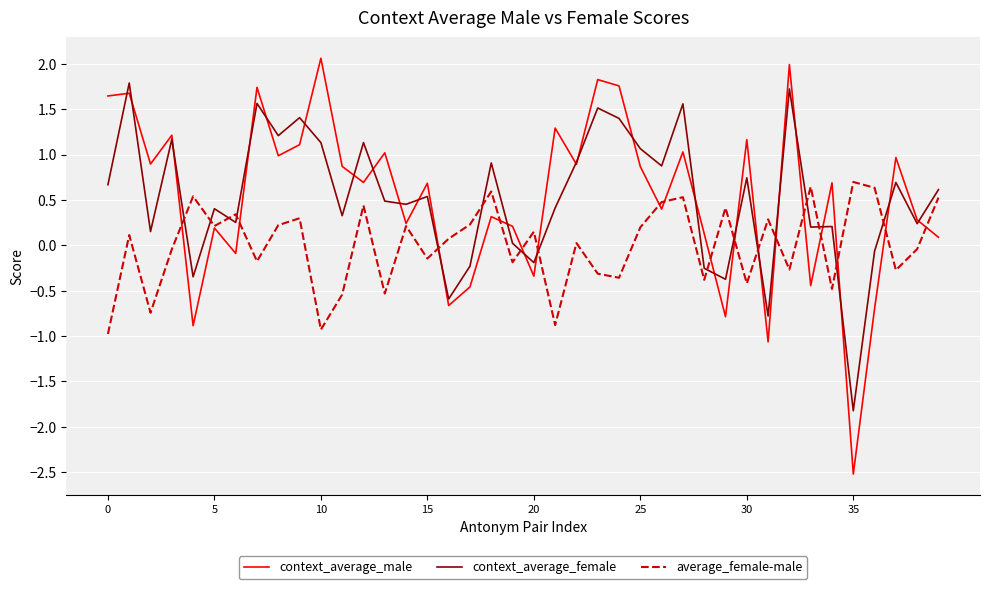

True or false: context_average_female and average_female-male cross at least once.

True